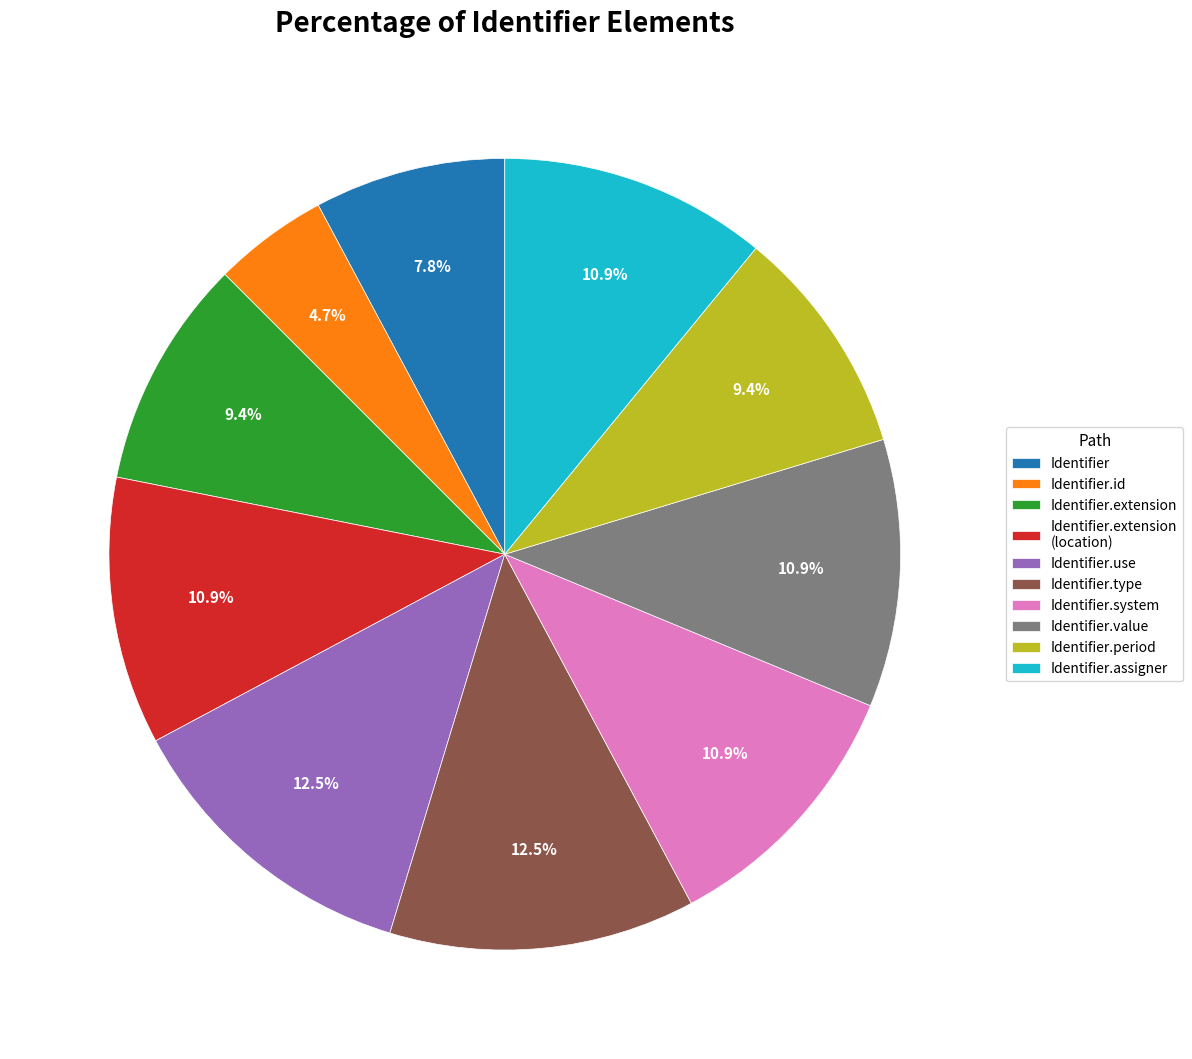

Which category has the smallest portion of the pie?

Identifier.id